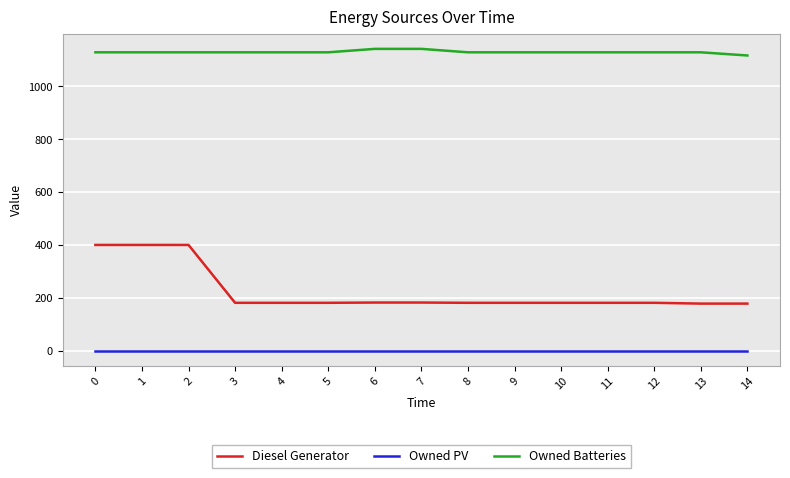

Which series has the largest total across all categories?

Owned Batteries